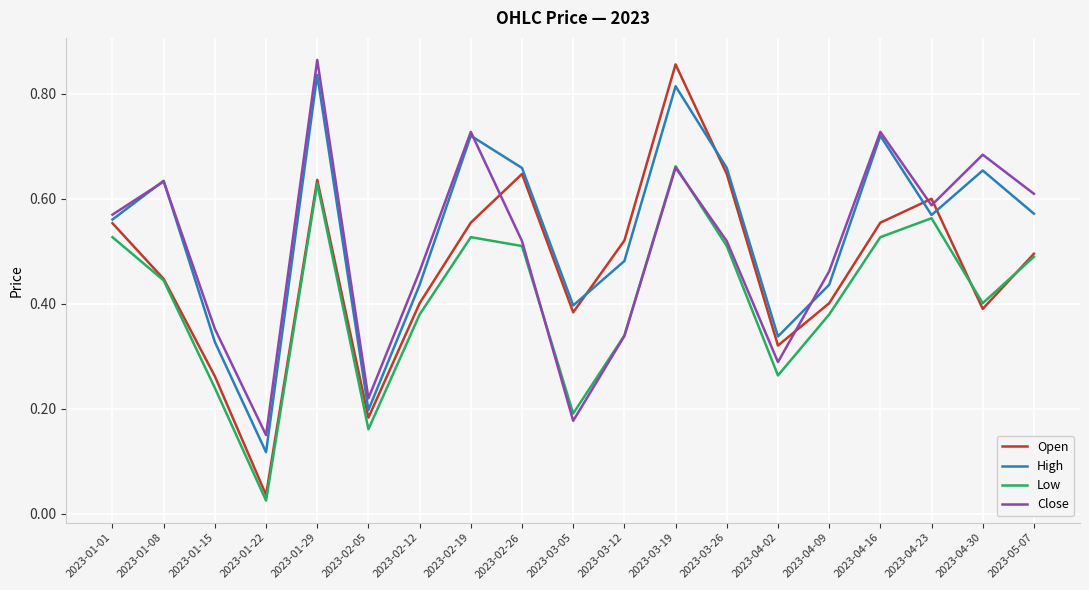

True or false: High has more than 2 points higher than both neighbors.

True